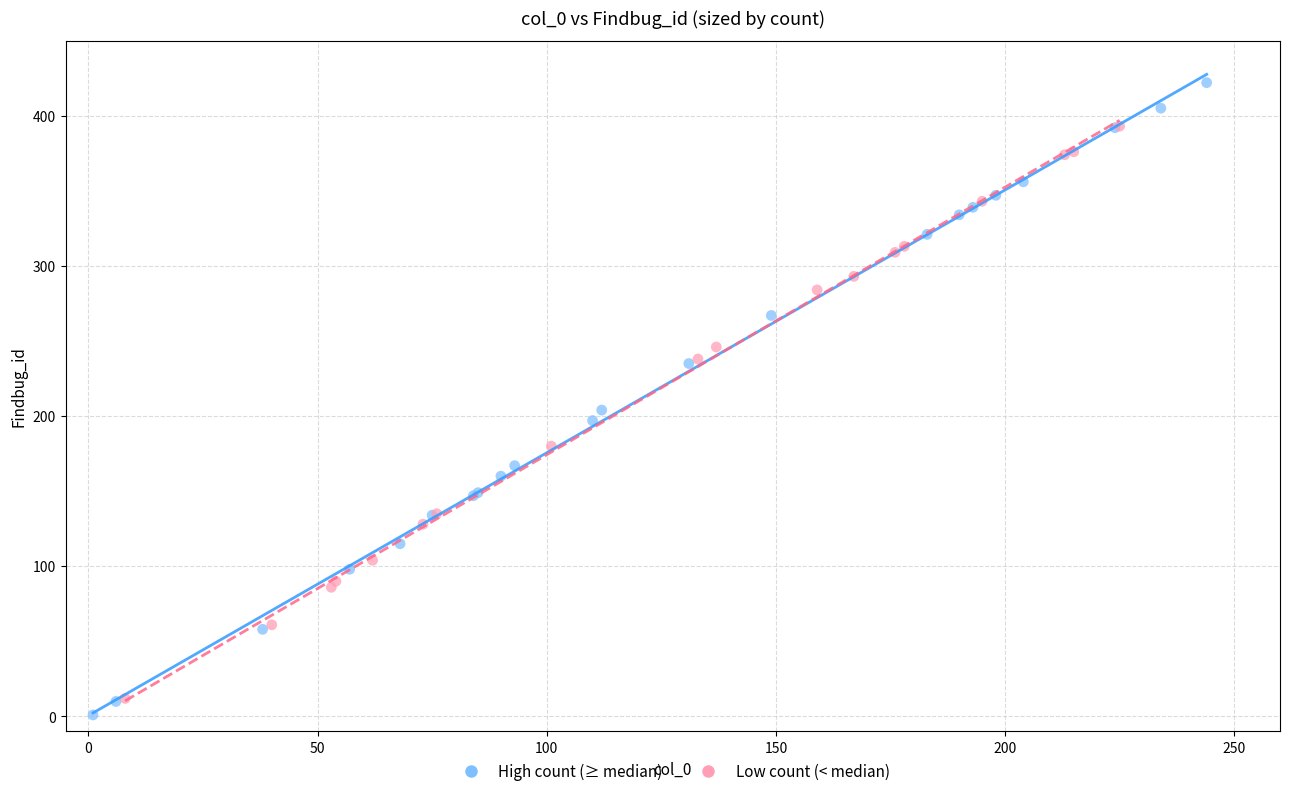

Which series has the largest Y range (max minus min)?

High count (≥ median)